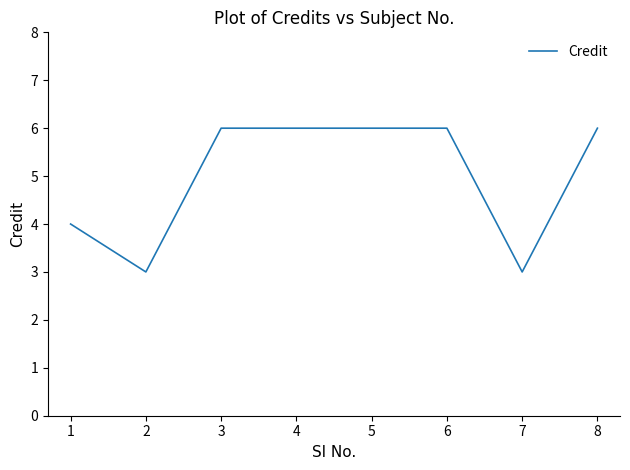

How many values are below 6?

3